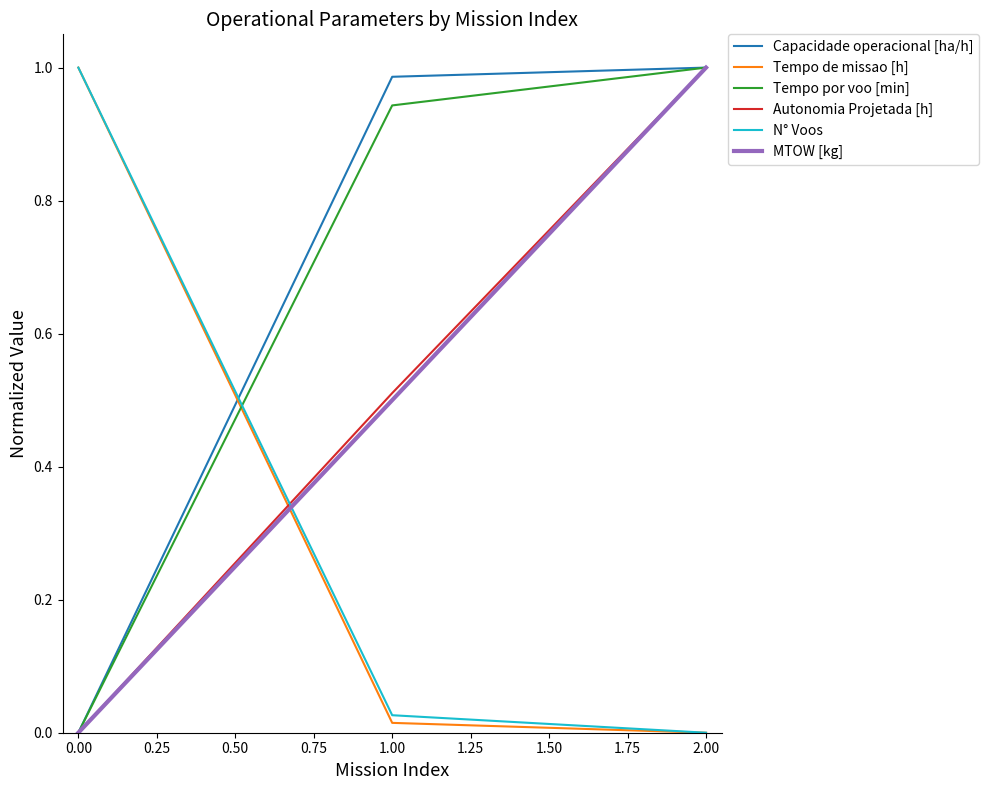

What is the total value across all series at 0.00?

2.0